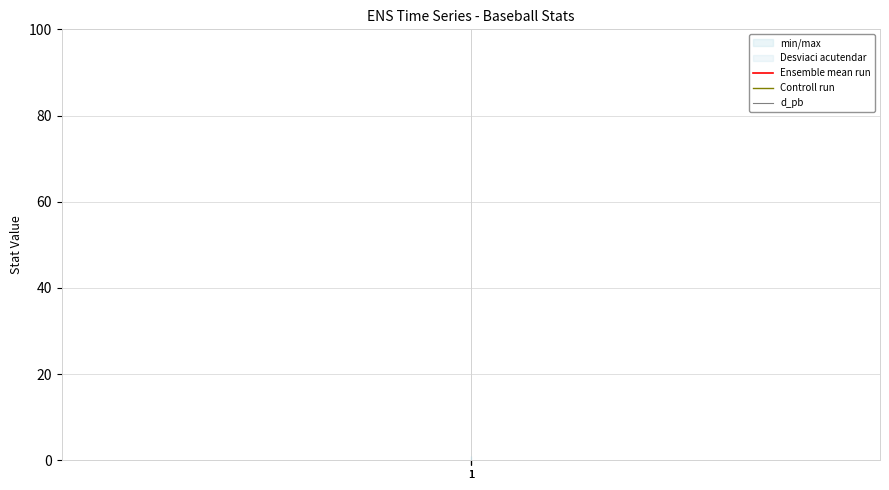

Does the chart have visible grid lines?

Yes